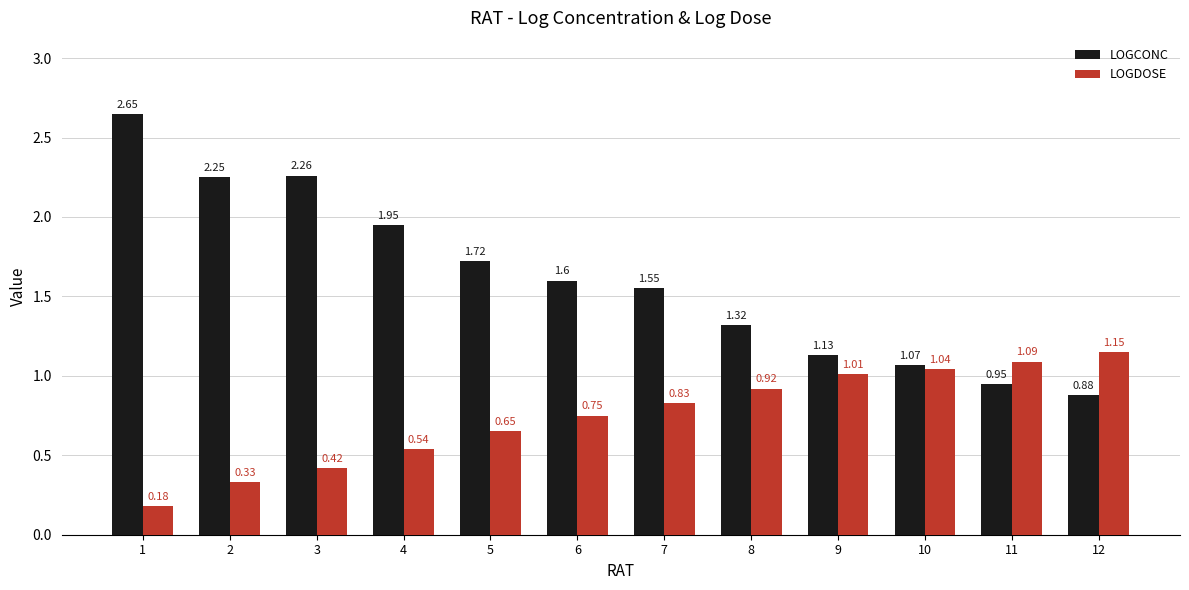

What is the total value across all series at 1?

2.8